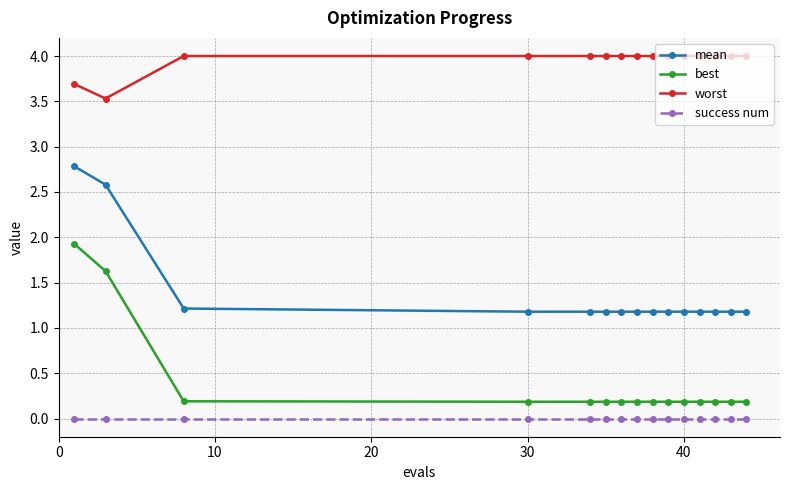

How many mean values are between 1 and 2?

13